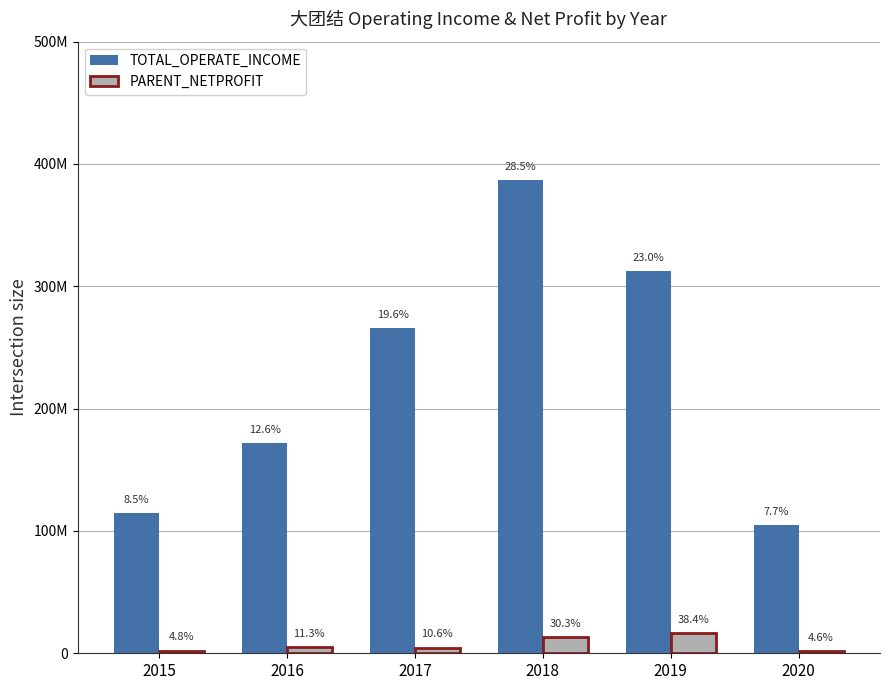

At which category is the sum across all series the highest?

2018